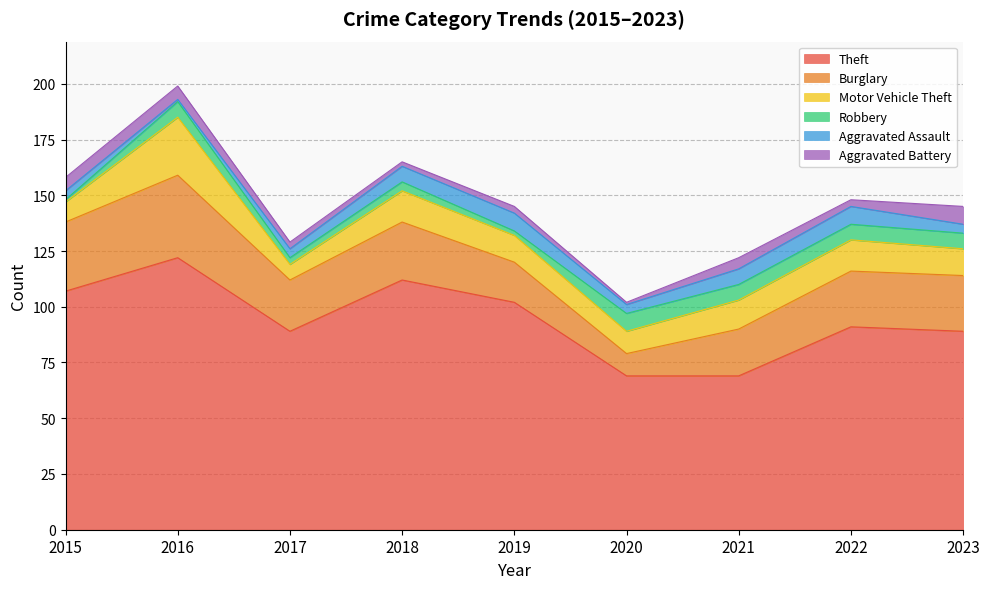

What is the difference between the Theft values at 2016 and 2015?

15